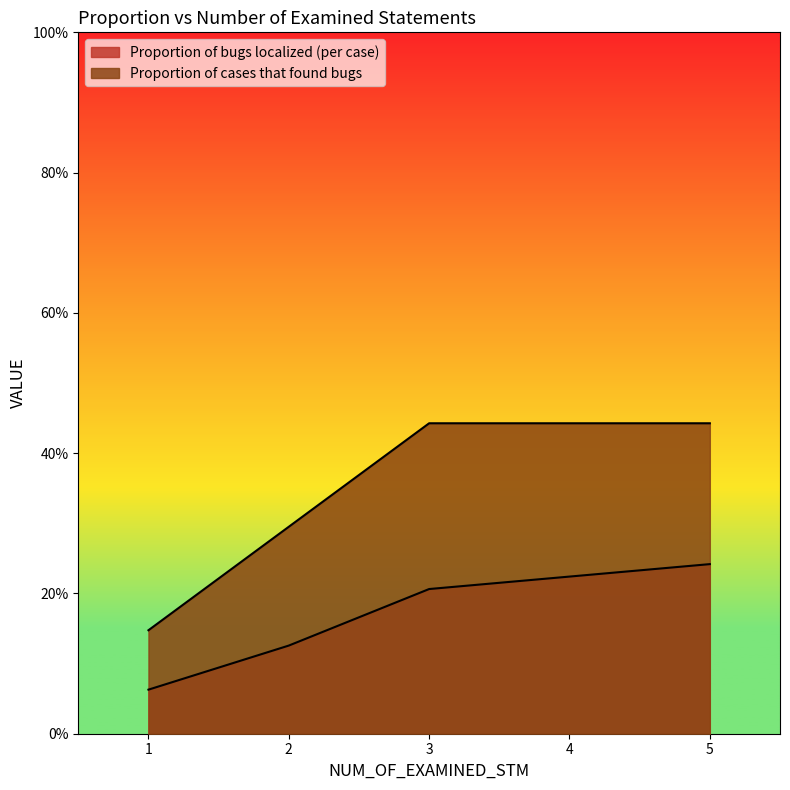

List the series in order of their peak value, highest first.

Proportion of cases that found bugs, Proportion of bugs localized (per case)